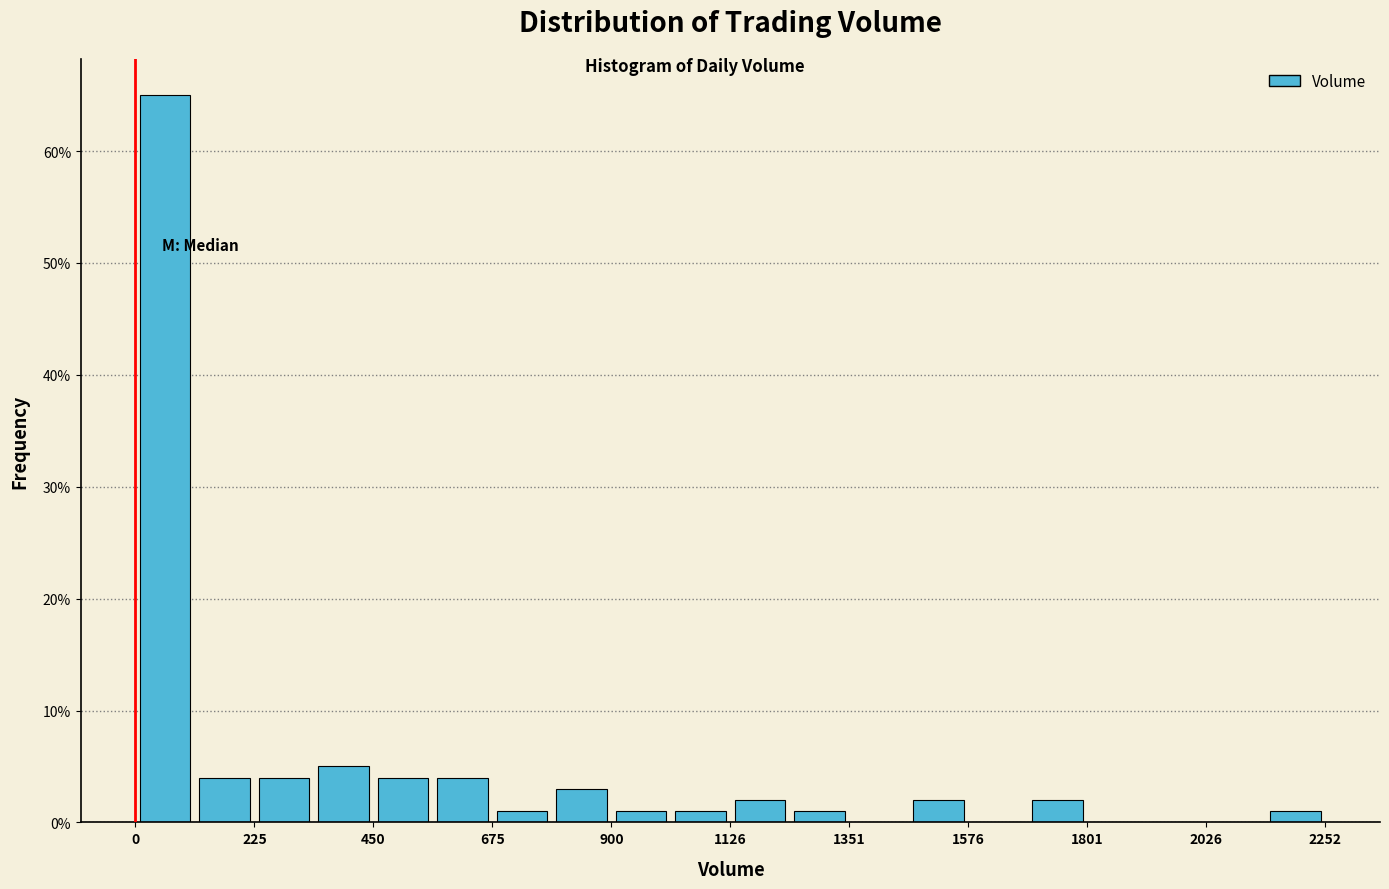

Around what value on the x-axis is the tallest bar? Give the approximate position of its centre, as read against the axis.

50